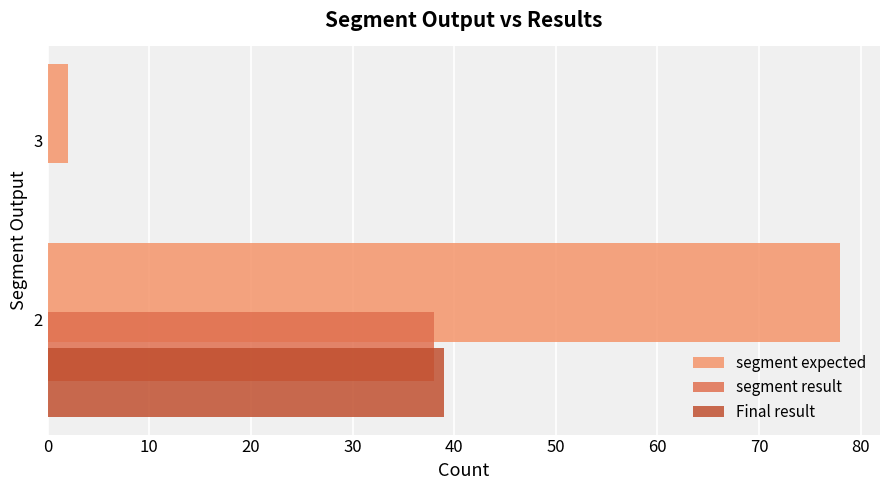

Is the value of segment expected at 2 greater than the value of Final result at 3?

Yes